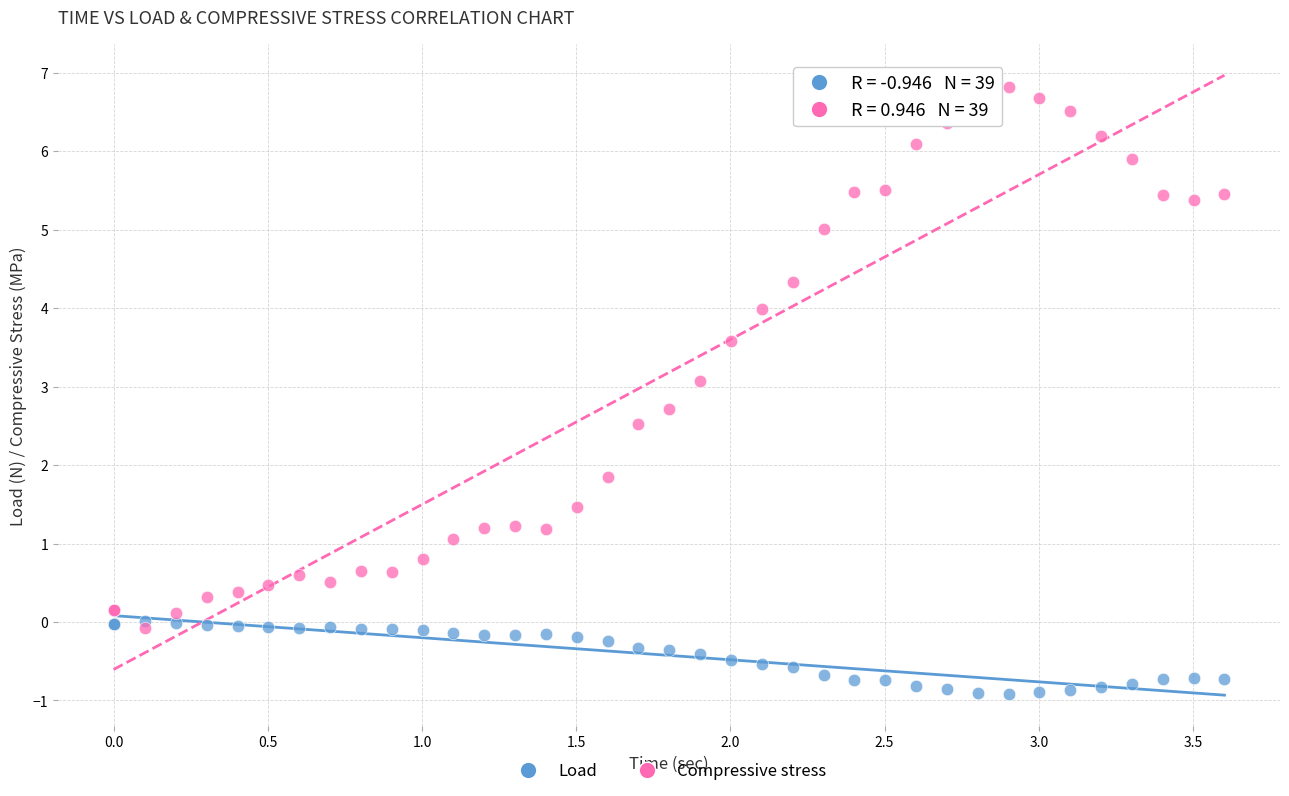

Which series has the largest Y range (max minus min)?

Compressive stress